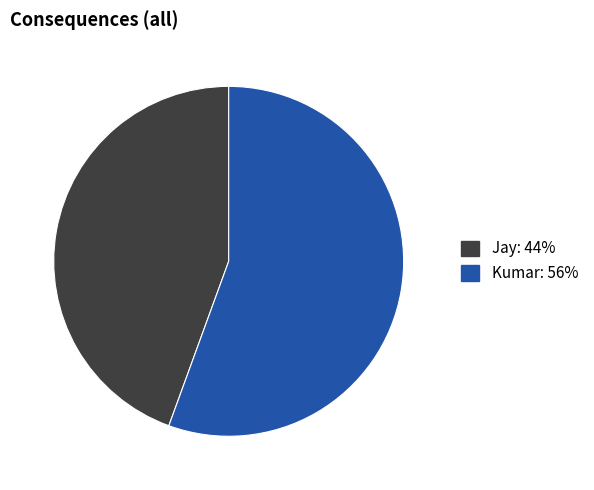

What is the majority slice?

Kumar